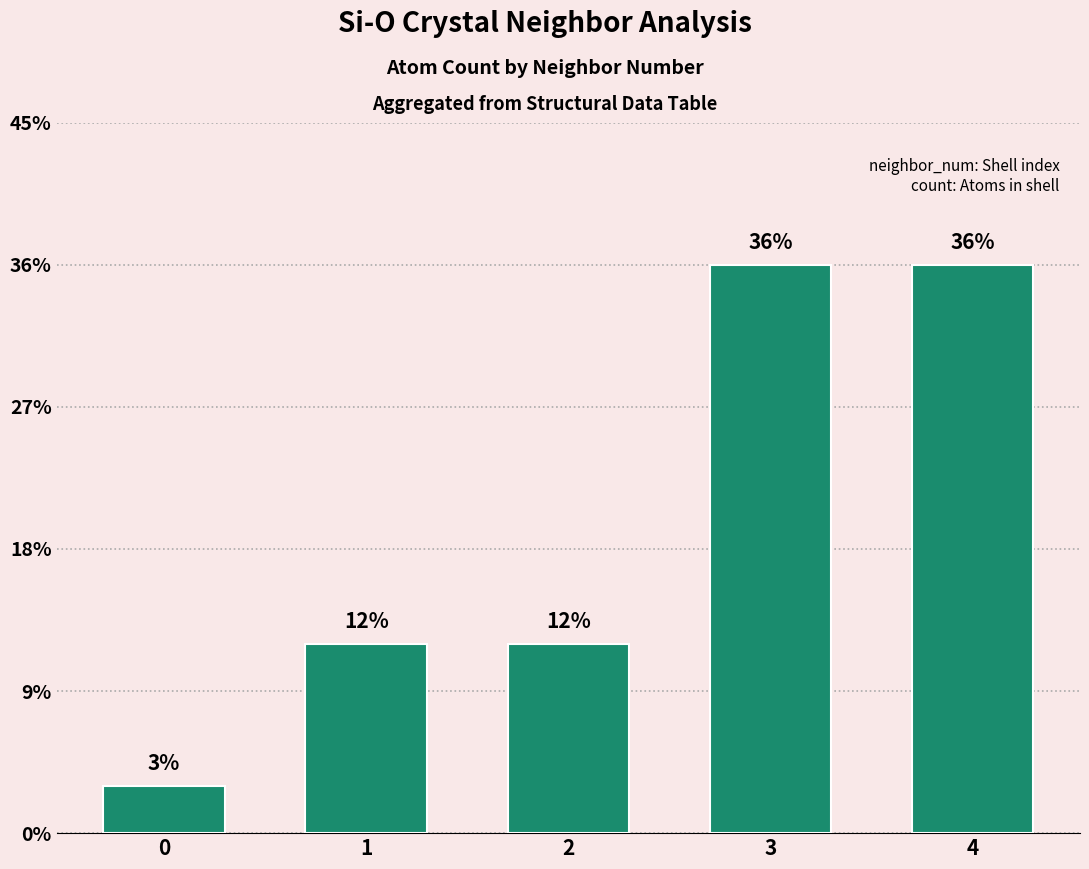

How many bars are there in total?

5